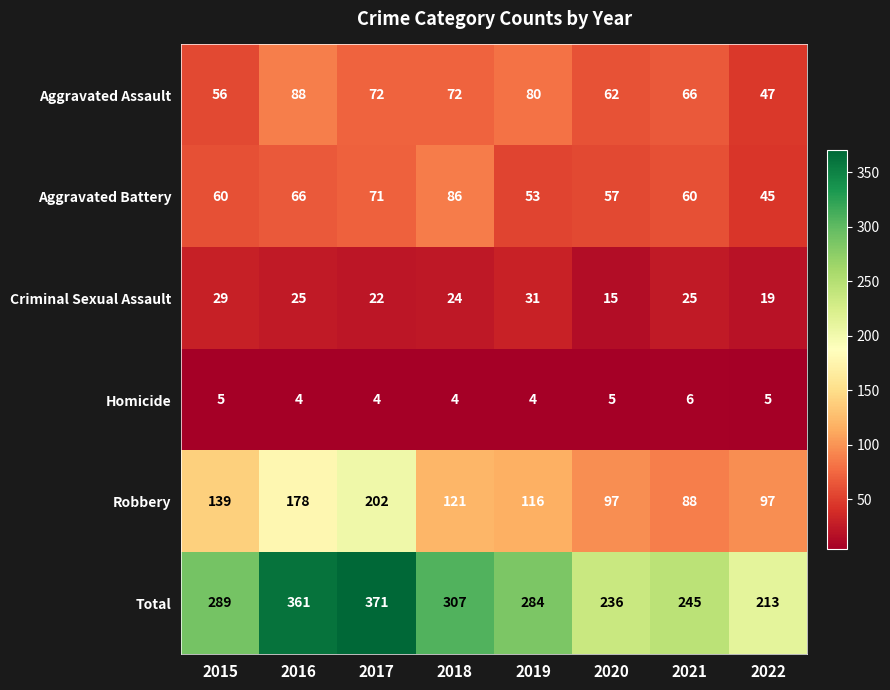

What value does the Homicide series have at 2017?

4